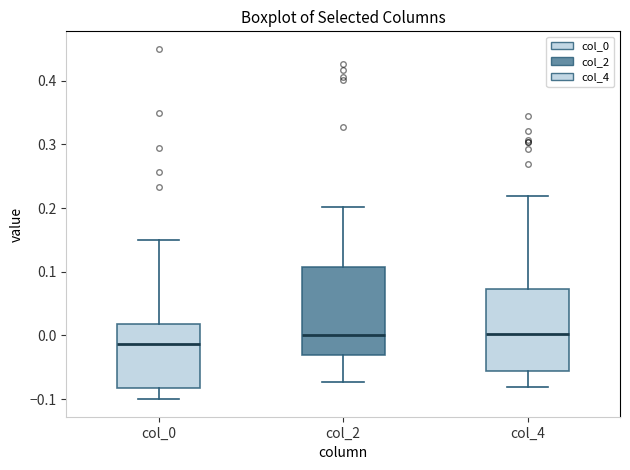

Reading left to right, transcribe this box plot: for each box, give where its median line is, the range the box spans, and where its two whiskers end, as read against the y-axis. The values are not printed on the chart, so give them approximately, as read against the axis.

col_0: median -0.01, box -0.08 to 0.02, whiskers -0.10 to 0.15
col_2: median 0.00, box -0.03 to 0.11, whiskers -0.07 to 0.20
col_4: median 0.00, box -0.06 to 0.07, whiskers -0.08 to 0.22